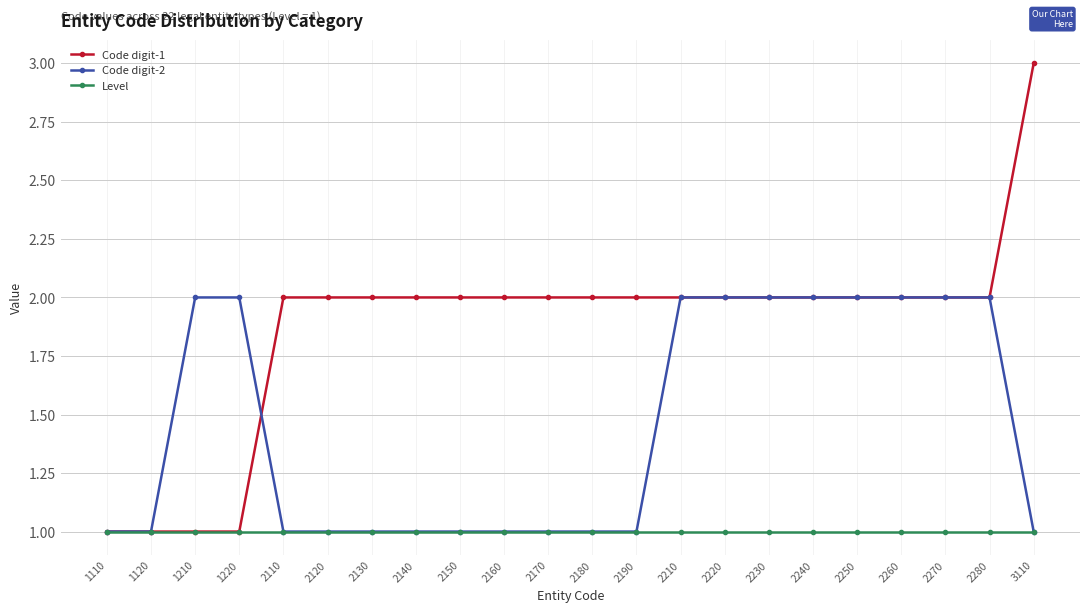

What is the value of the Level point at the 9th from the left?

1